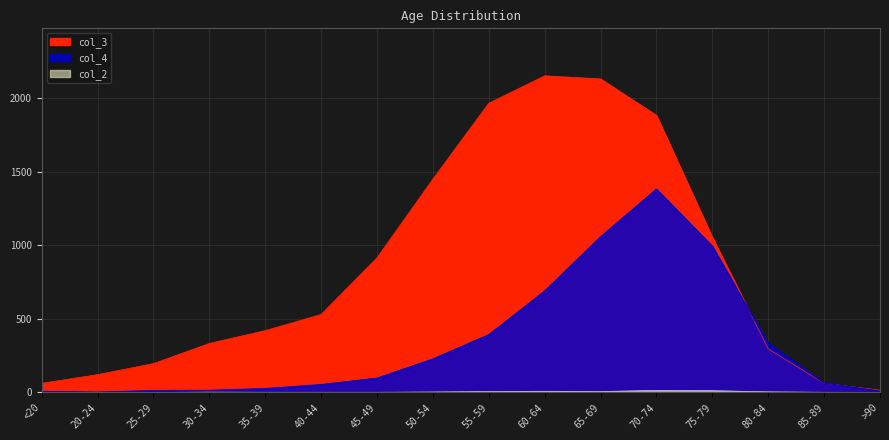

Is the value of col_2 at 75-79 greater than the value of col_4 at 20-24?

Yes